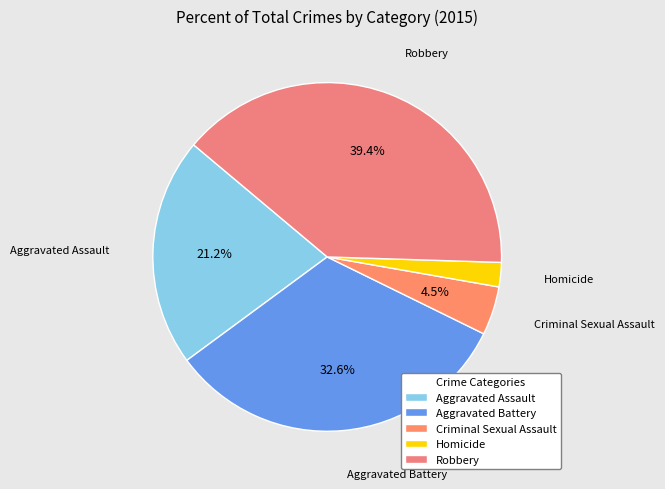

Which slice is the largest?

Robbery